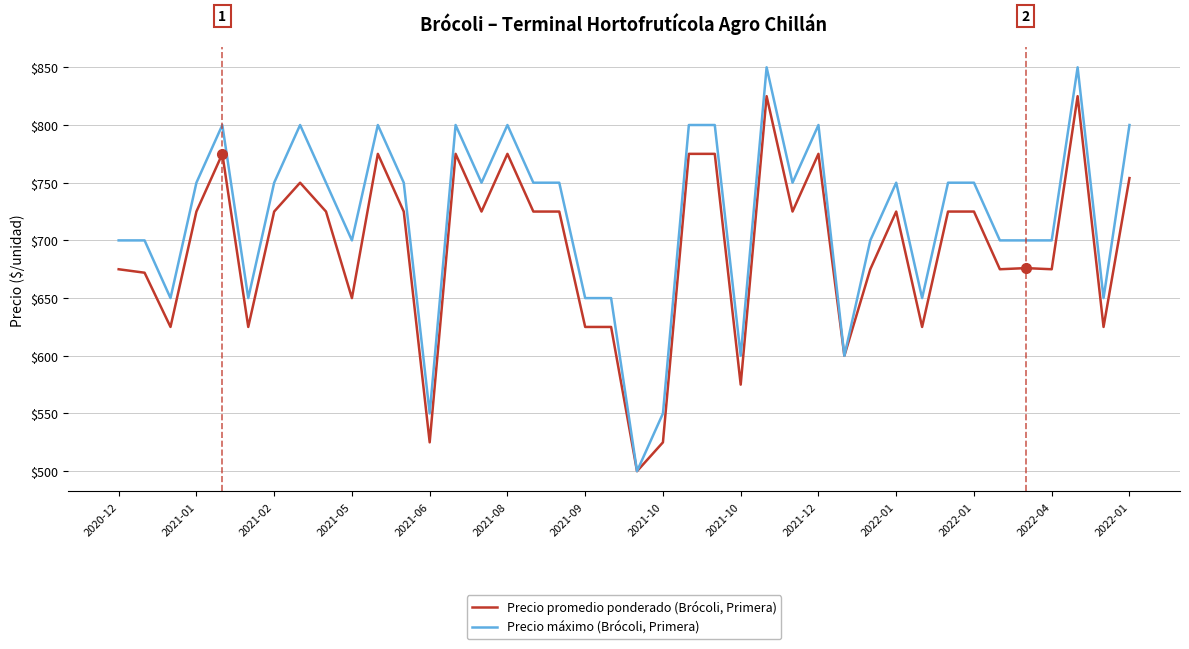

What is the smallest value displayed?

500